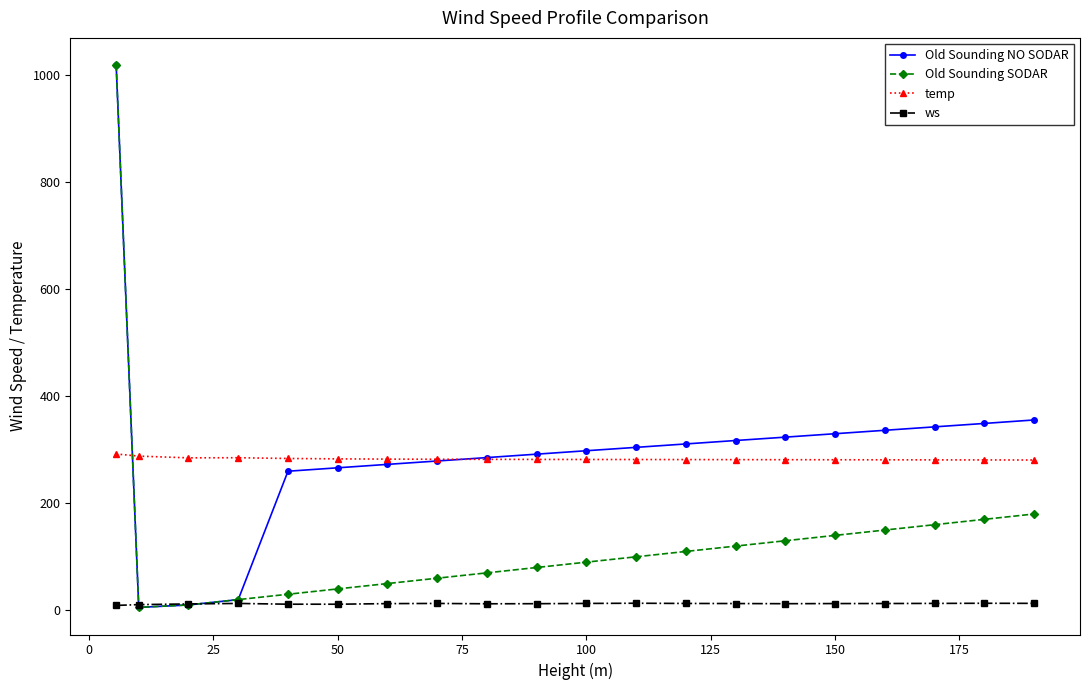

What are all the series names shown in the legend?

Old Sounding NO SODAR, Old Sounding SODAR, temp, ws